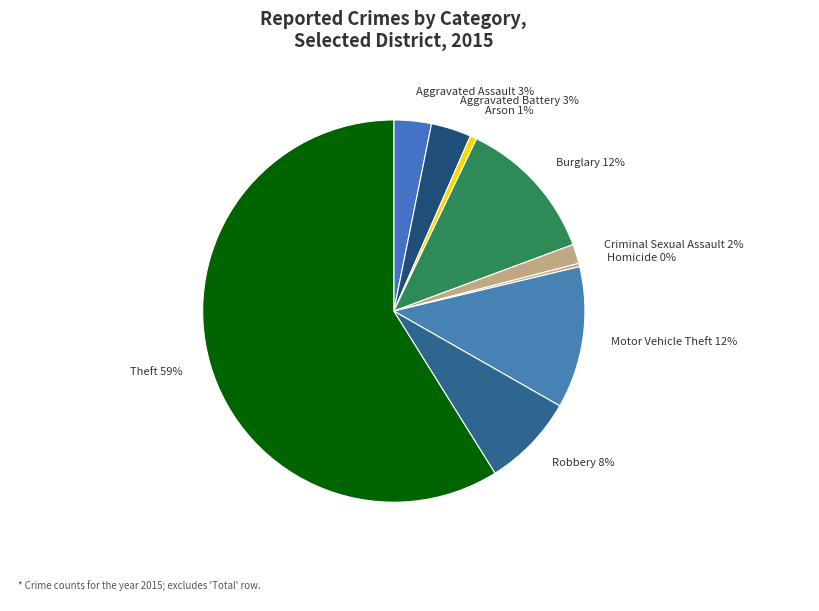

What is the largest slice in the pie chart?

Theft